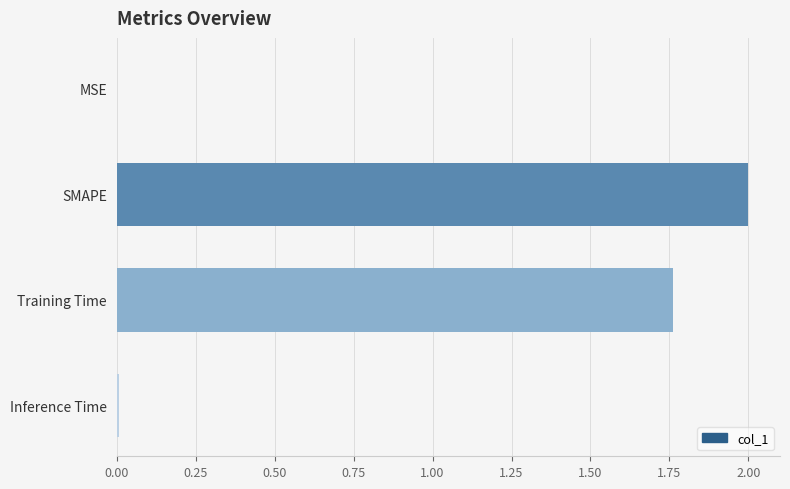

At which label is the value closest to 1?

Training Time